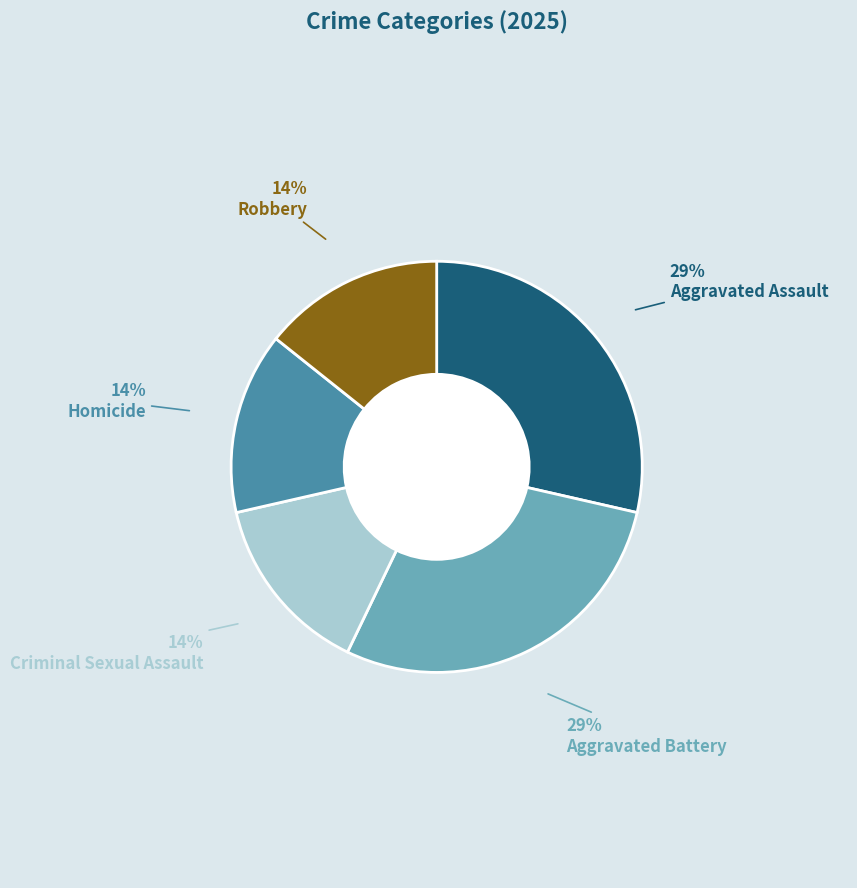

Does any single category account for the majority?

No